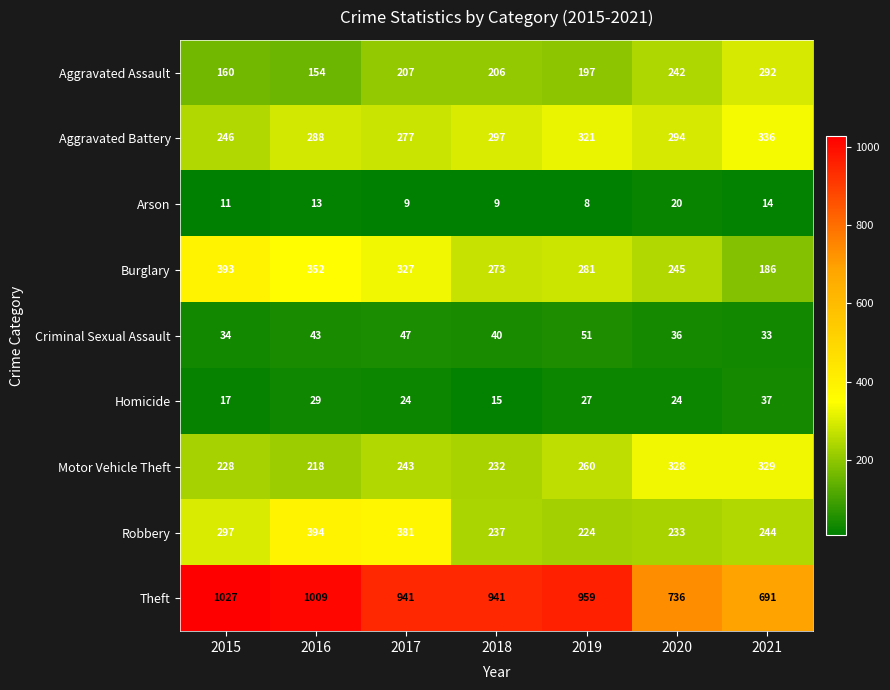

Rank the series by their maximum value, from highest to lowest.

Theft, Robbery, Burglary, Aggravated Battery, Motor Vehicle Theft, Aggravated Assault, Criminal Sexual Assault, Homicide, Arson